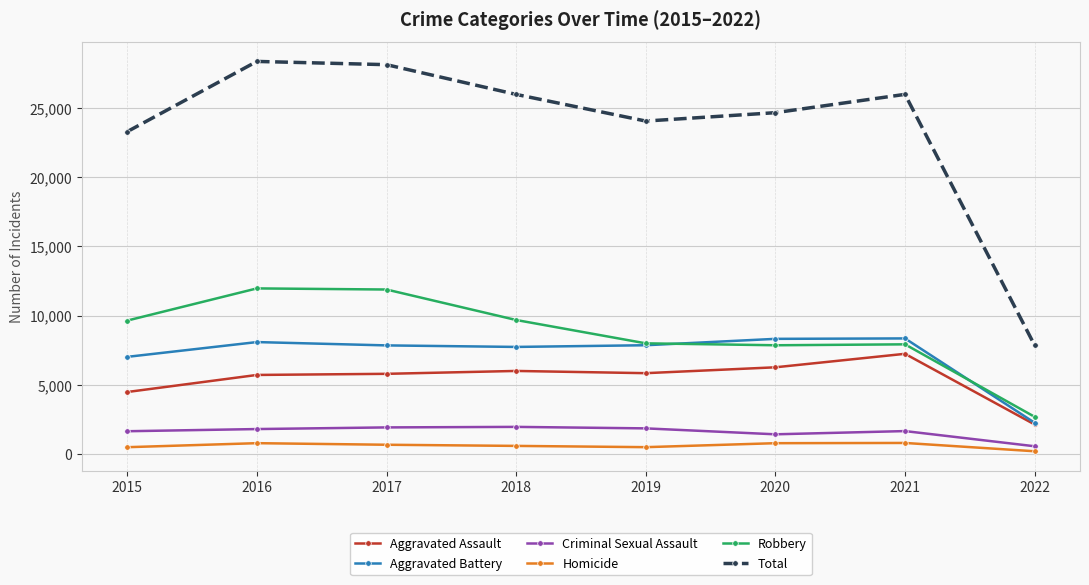

True or false: Total and Homicide cross at least once.

False